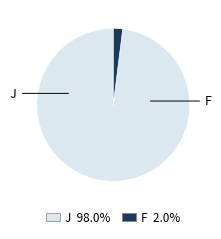

Does any single category account for the majority?

Yes